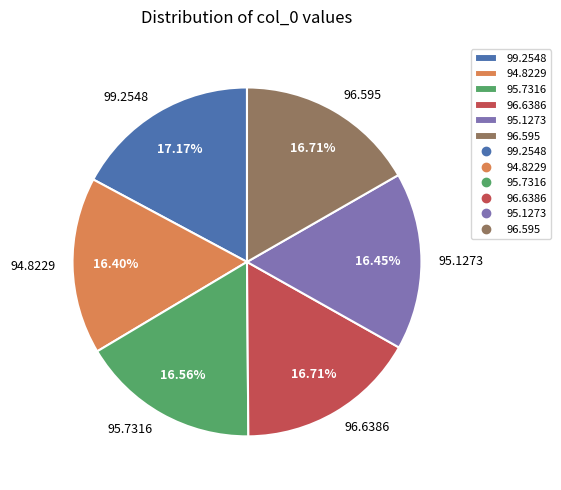

Is there a majority slice in this chart?

No